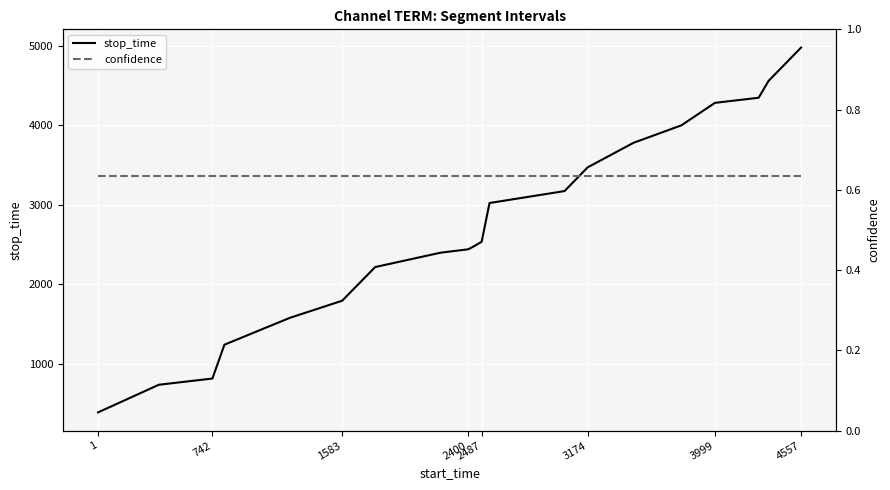

At which label is stop_time closest to 2684?

2487